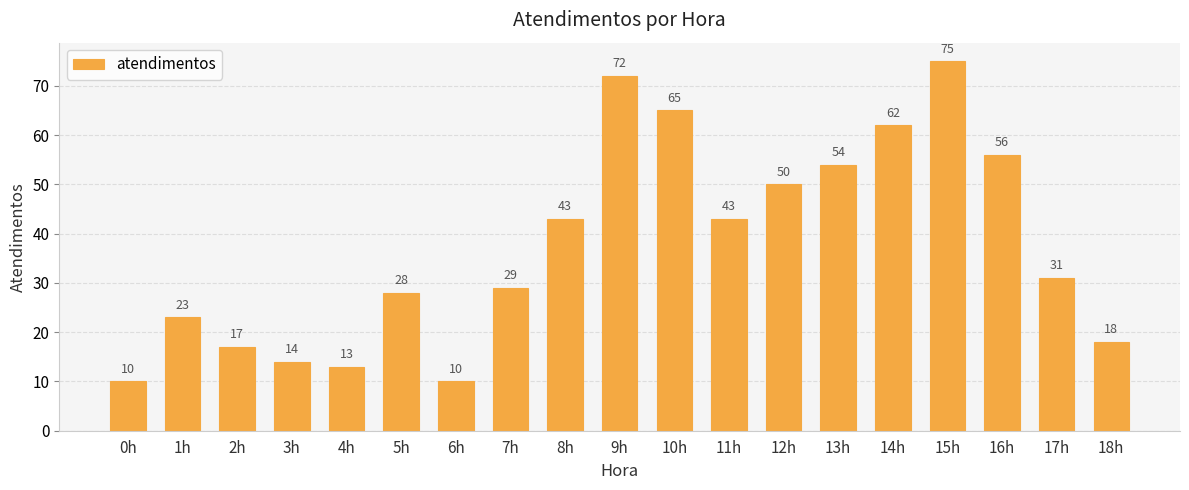

Reading left to right, transcribe all the data shown in this chart.

10	23	17	14	13	28	10	29	43	72	65	43	50	54	62	75	56	31	18